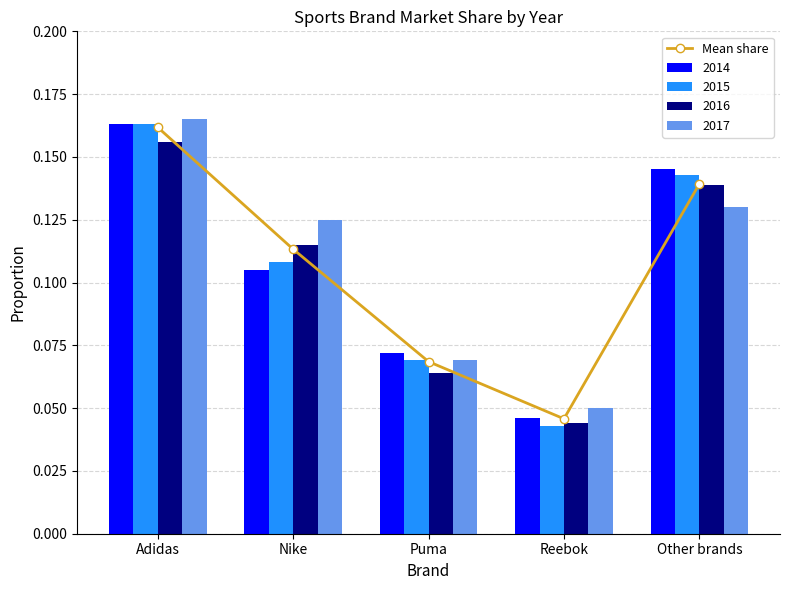

What is the value of the 2nd bar from the left?

0.1